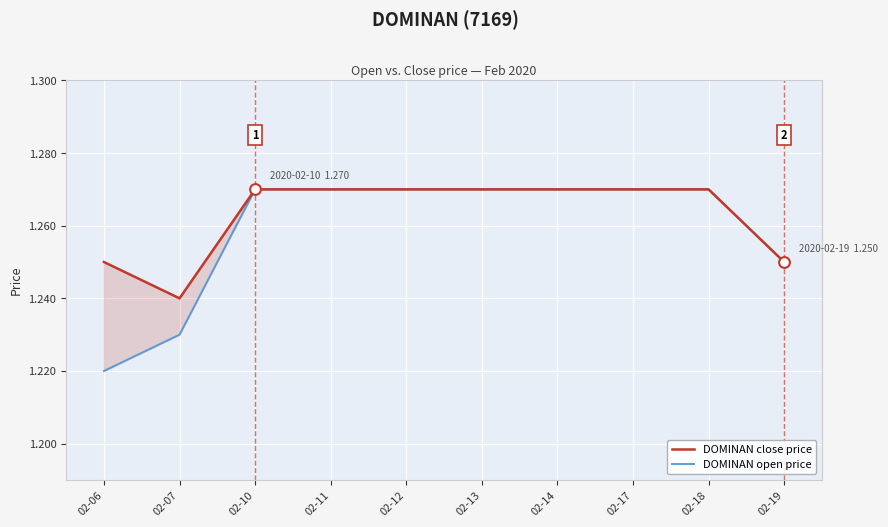

Is the value of DOMINAN close price at 02-19 greater than the value of DOMINAN open price at 02-12?

No